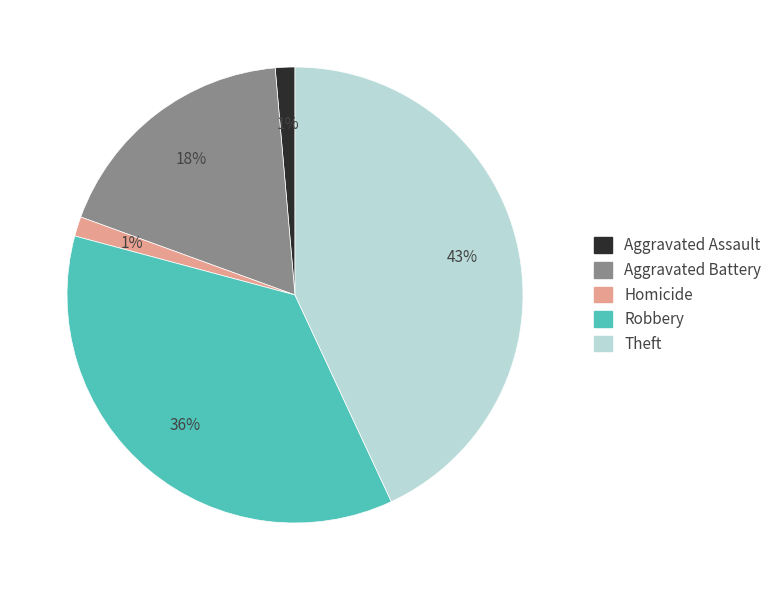

Is there any slice that represents more than half of the pie?

No